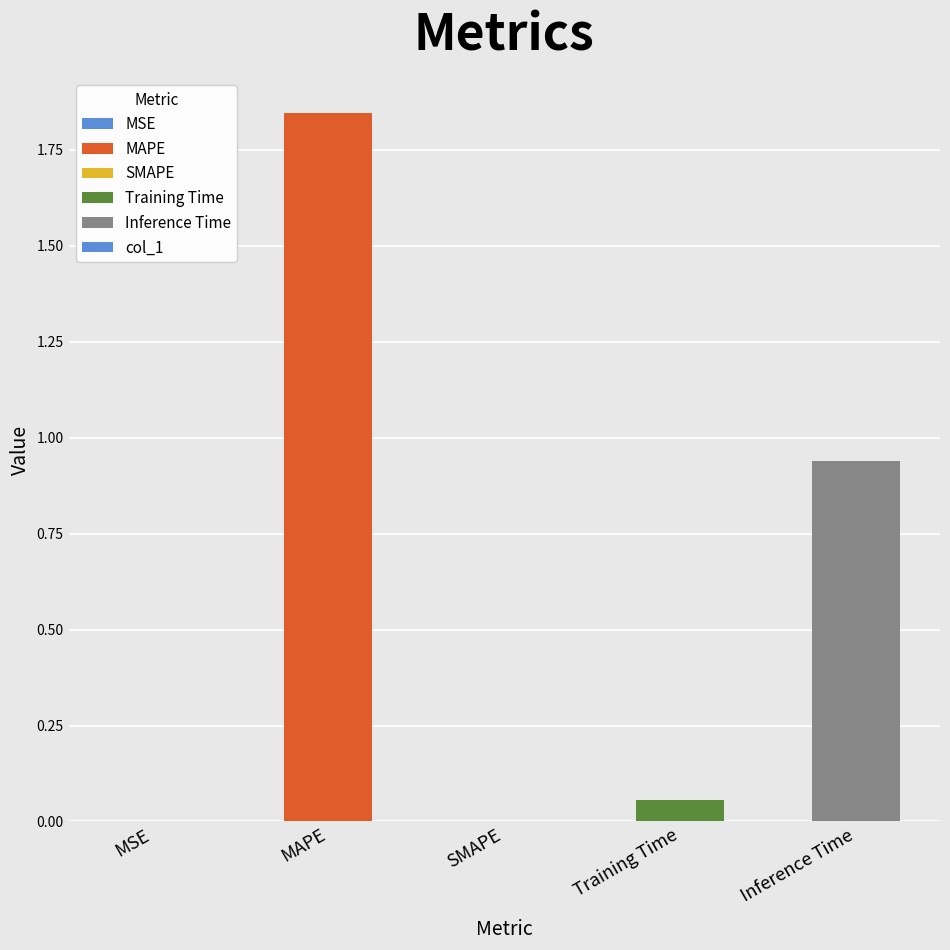

Is it true that the value at Inference Time is 1.5?

False